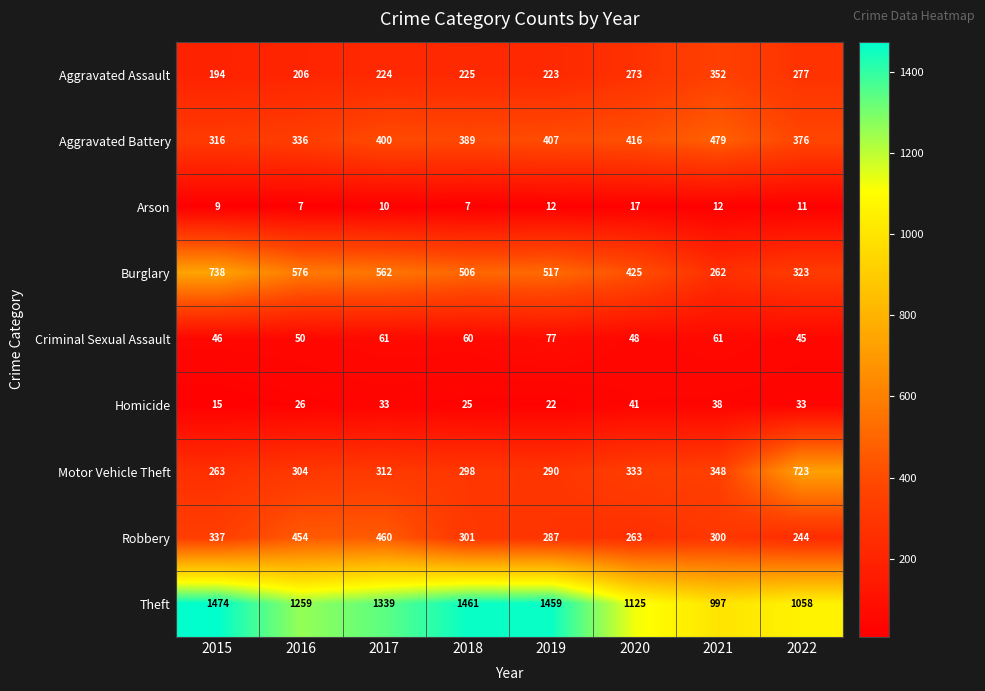

Read the Arson value at 2020, to the nearest 5.

15